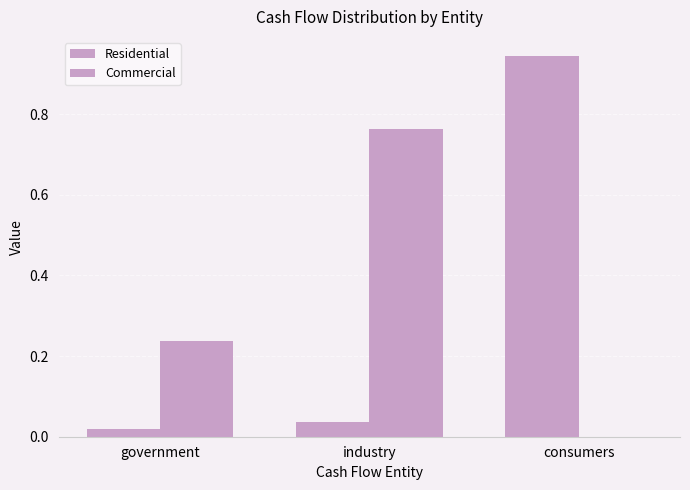

At which category does the chart reach its minimum across all series?

consumers